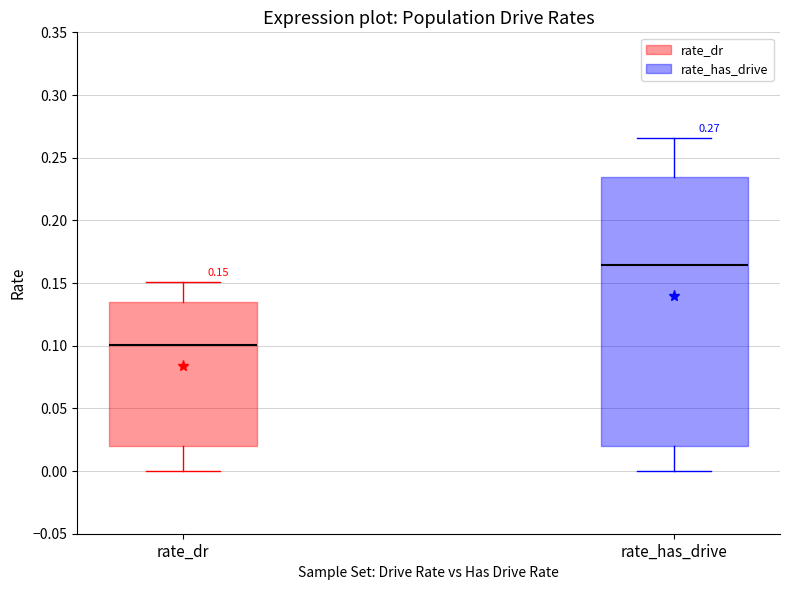

Which box is the tallest, from its lower edge to its upper edge?

rate_has_drive